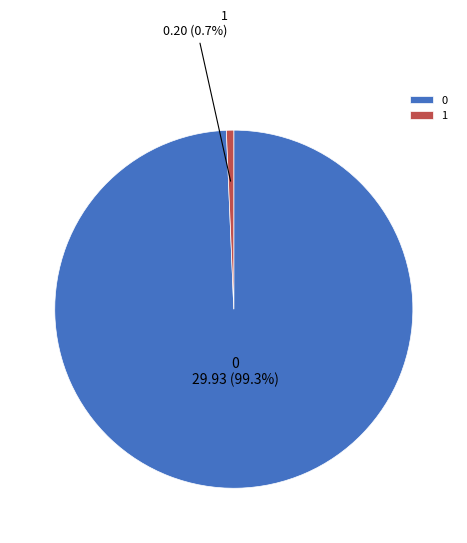

Does any single category account for the majority?

Yes